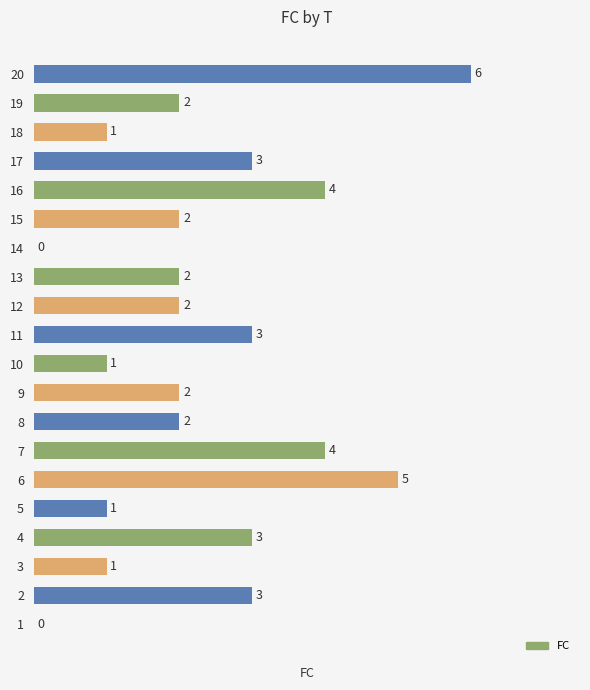

How many positive values are there?

18